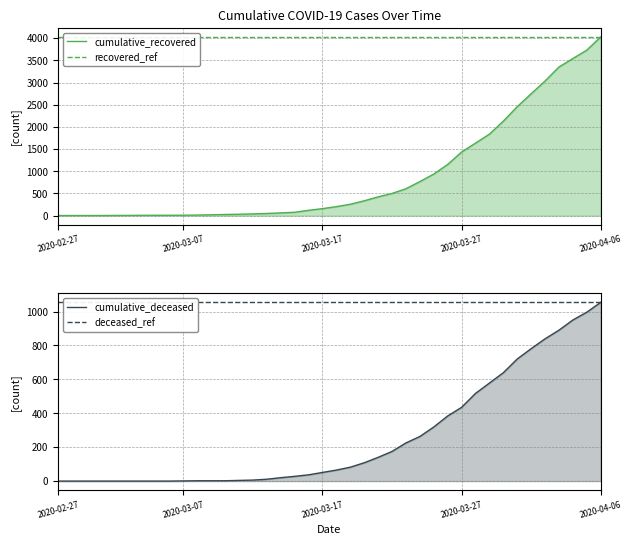

What is the difference between the maximum and second lowest values in the cumulative_deceased series?

1054